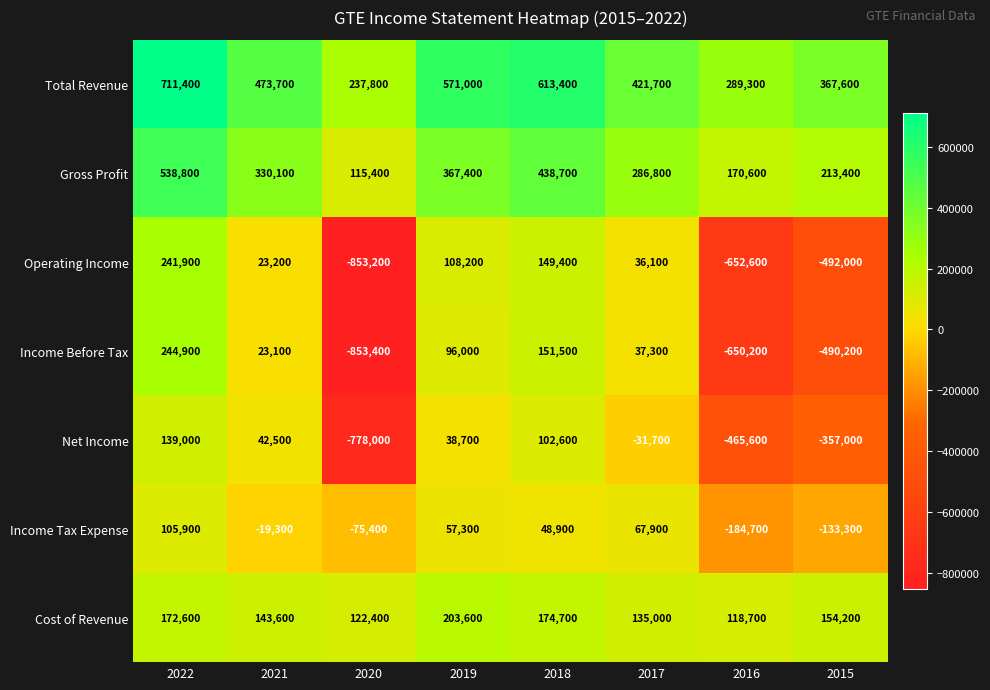

Between 2020 and 2015, which series saw the biggest shift?

Net Income